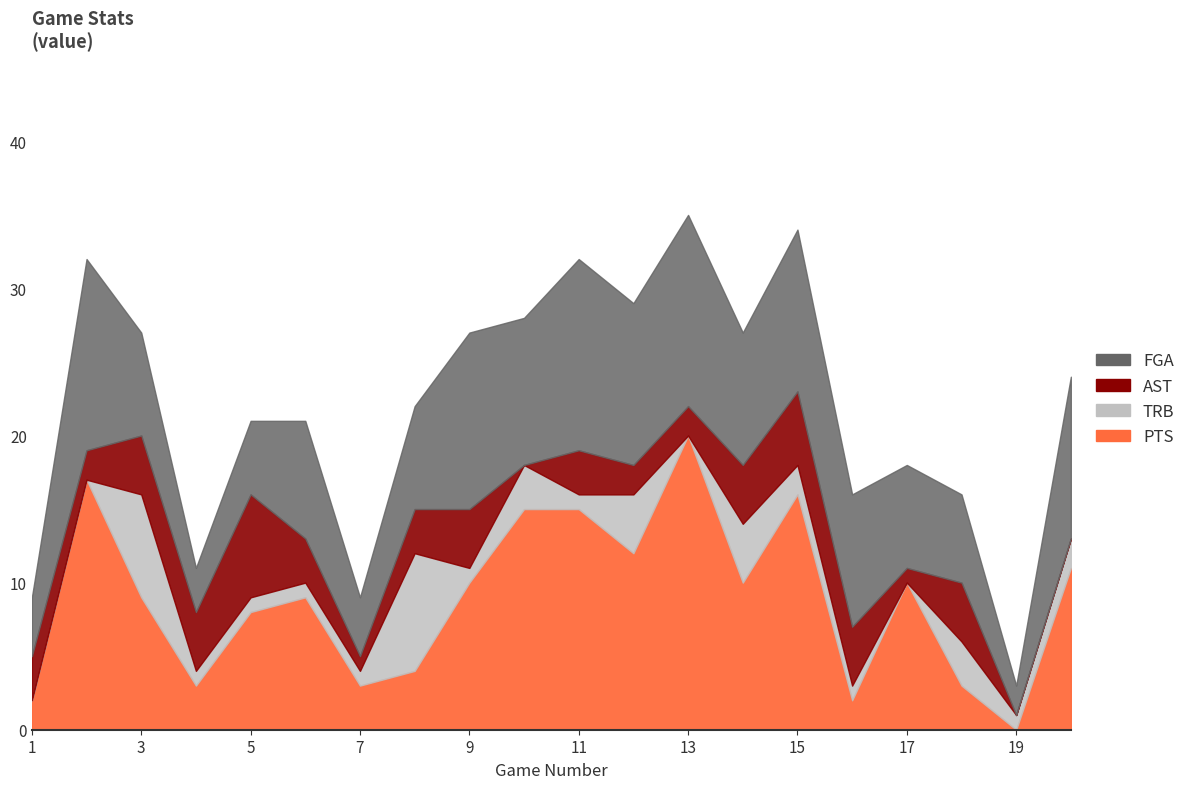

What is the greatest value displayed?

20